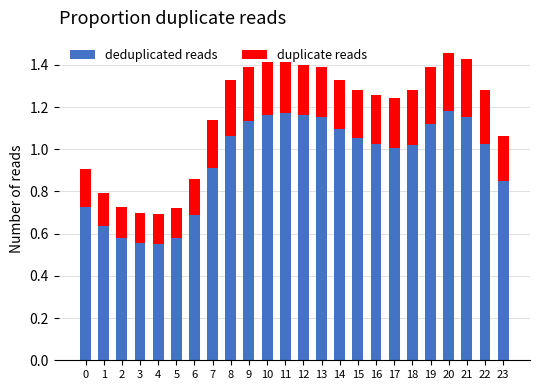

Is it true that deduplicated reads equals 1.0 at 6?

False